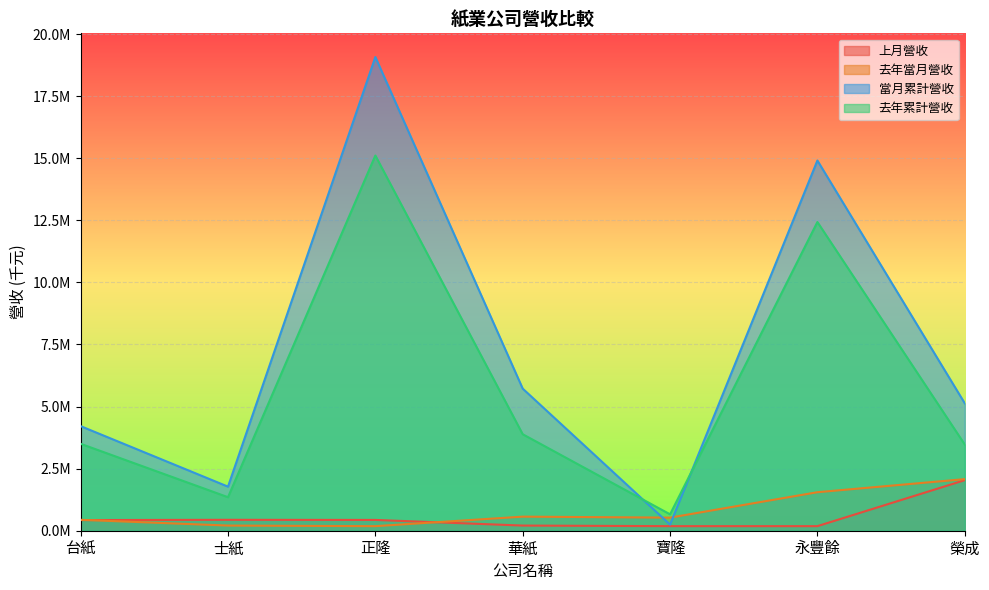

How many data points in 去年累計營收 are above 3500092?

3